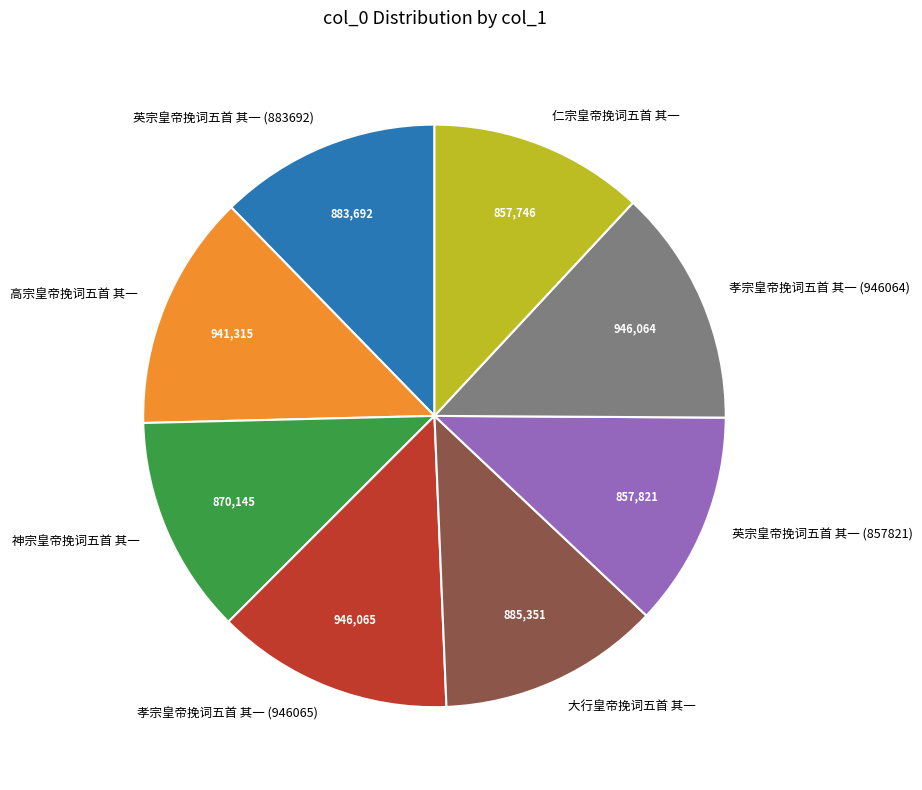

Combined, do 神宗皇帝挽词五首 其一 and 英宗皇帝挽词五首 其一 (883692) account for over 50%?

No